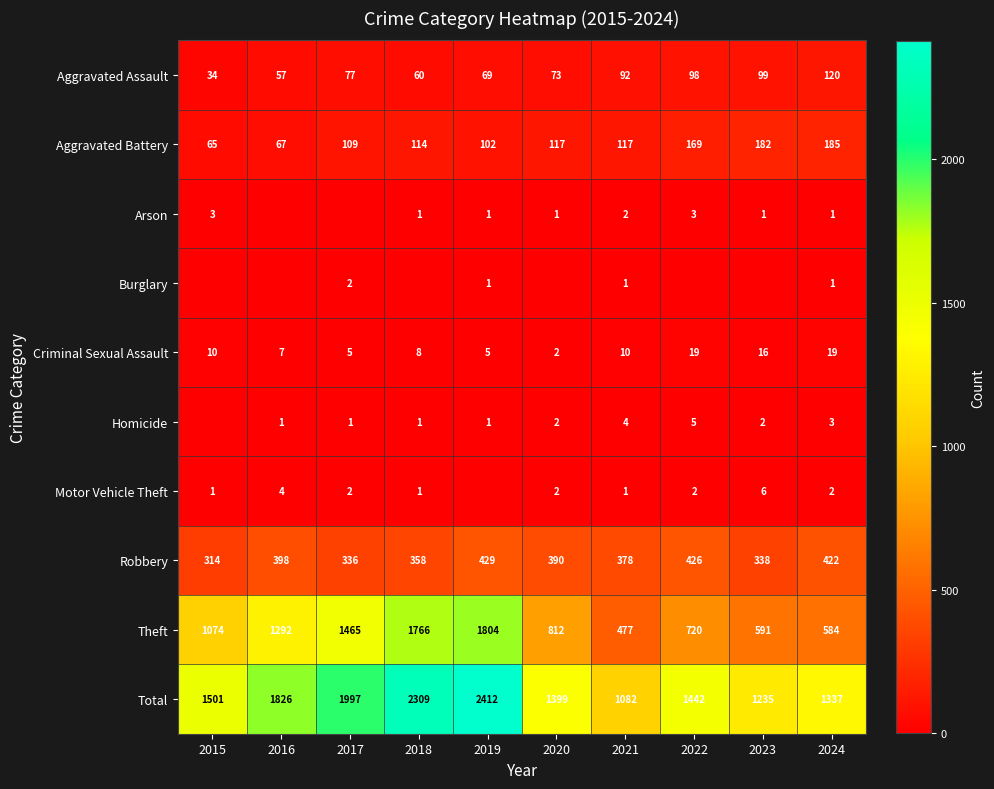

What is the spread (max minus min) of values at 2024?

1336